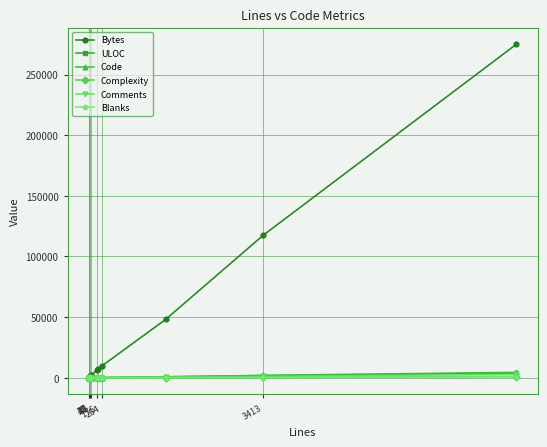

Is this an area chart (filled region under the line)?

No